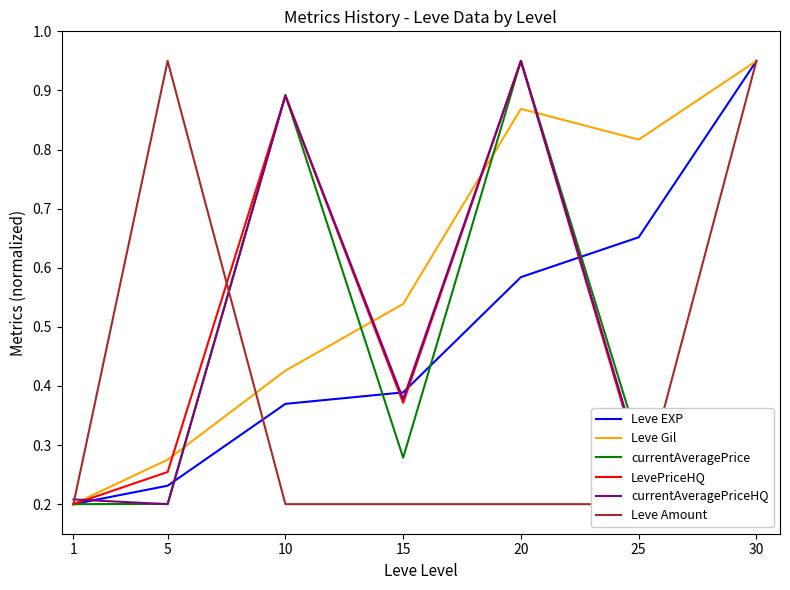

Which label corresponds to the largest value in the chart?

30